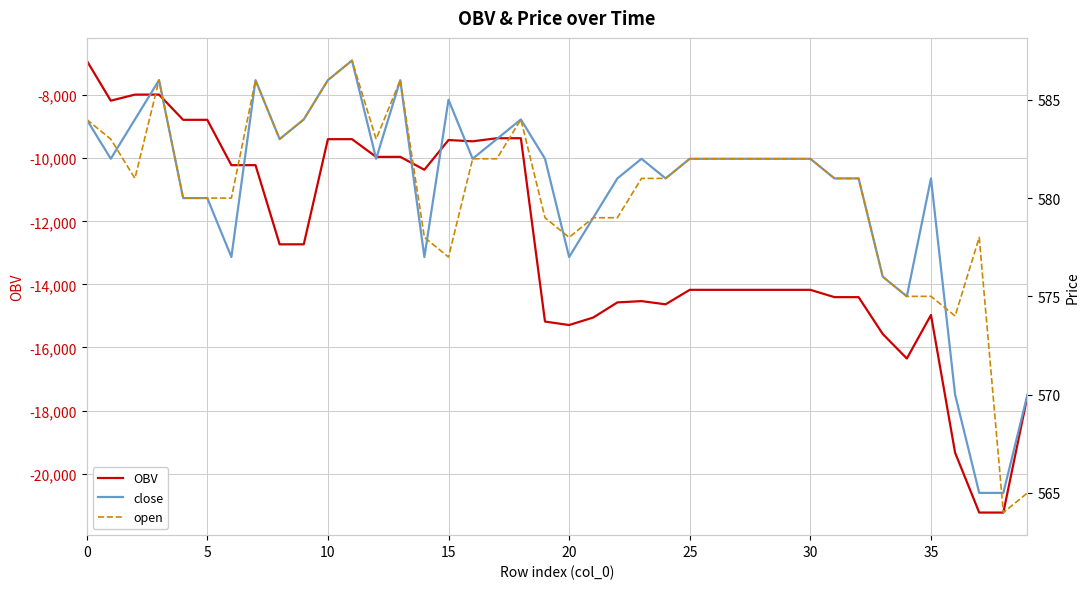

What is the difference between the maximum and minimum values in the OBV series?

14336.5